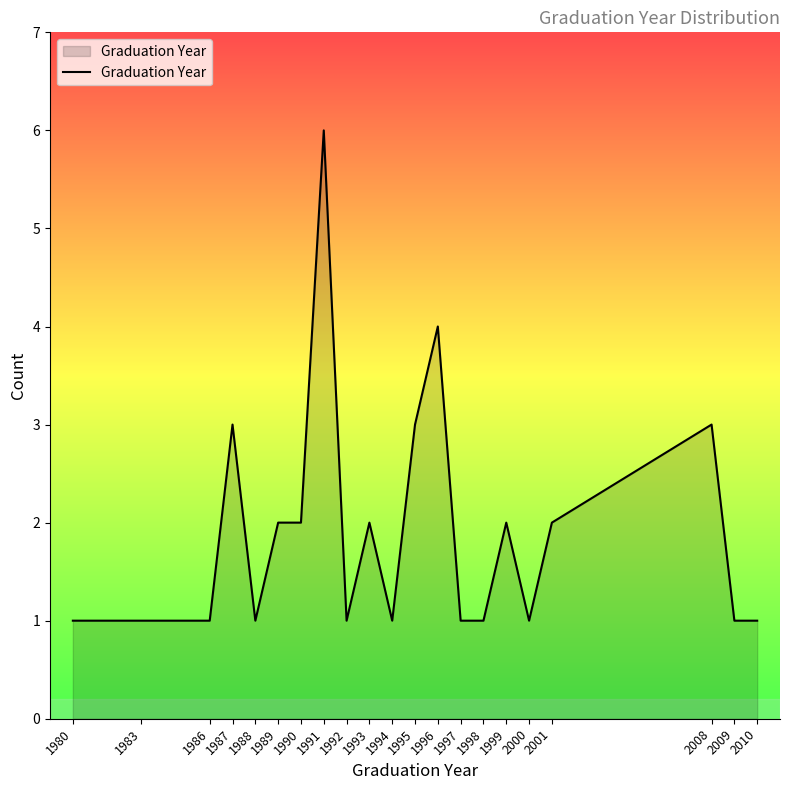

The chart shows a value of 2 at 1989. True or false?

True